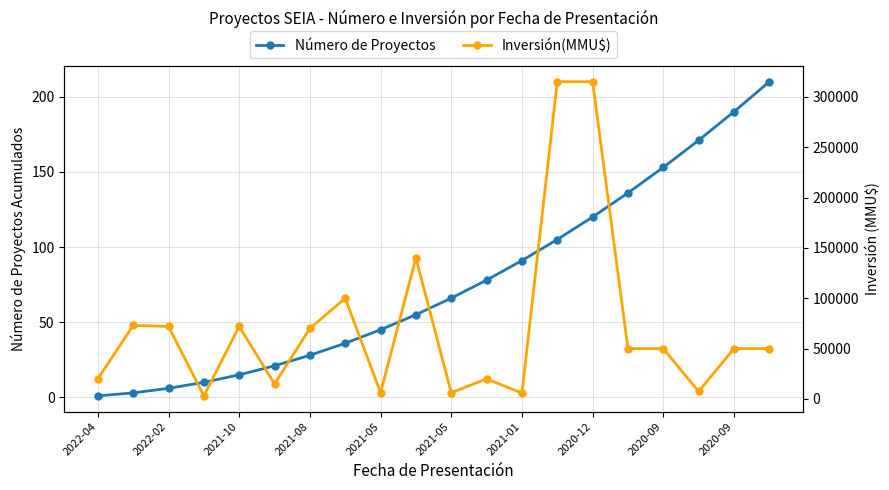

How many lines are shown in the chart?

2